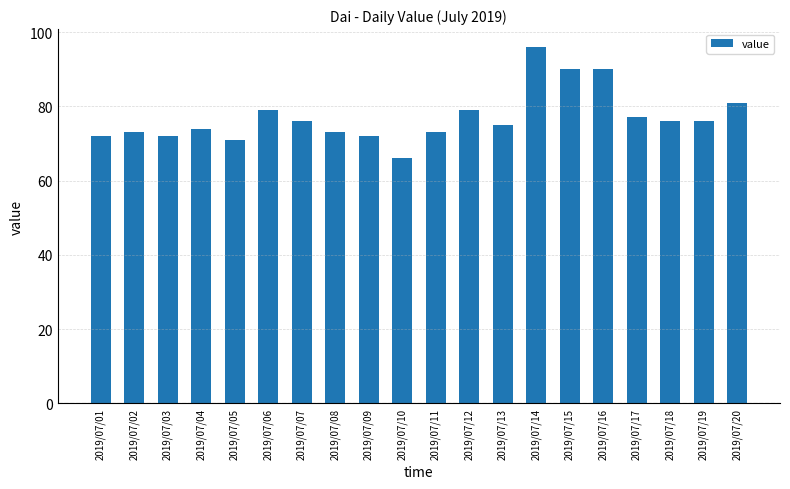

Does the chart contain any negative values?

No